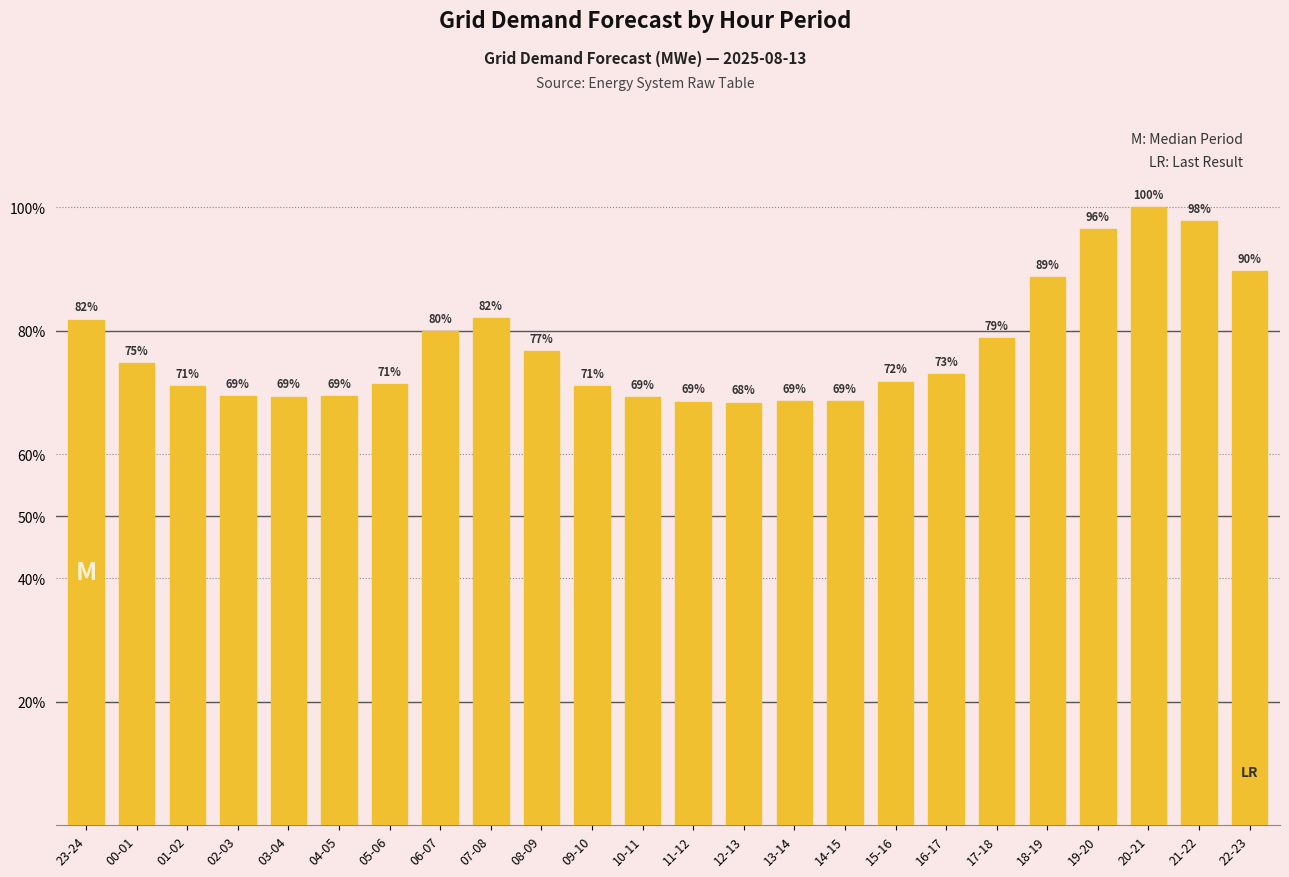

Reading right to left, transcribe all the data shown in this chart.

22-23=17017	21-22=18553	20-21=18983	19-20=18314	18-19=16828	17-18=14966	16-17=13852	15-16=13629	14-15=13022	13-14=13035	12-13=12981	11-12=13012	10-11=13147	09-10=13489	08-09=14573	07-08=15568	06-07=15170	05-06=13547	04-05=13176	03-04=13164	02-03=13175	01-02=13495	00-01=14198	23-24=15532